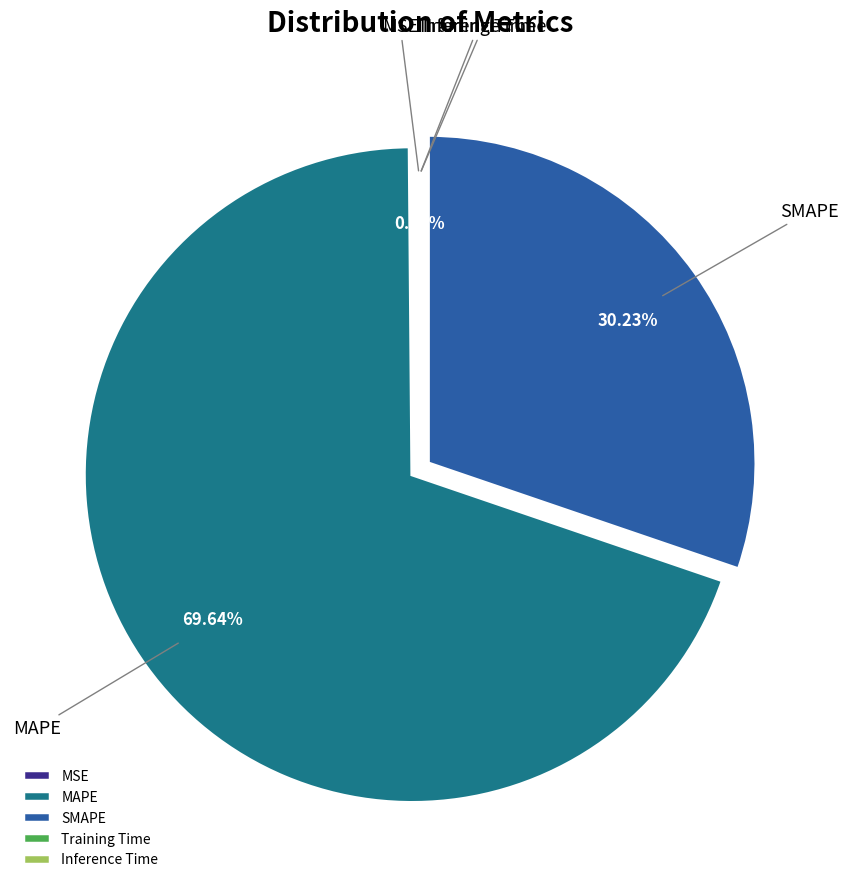

What is the largest slice in the pie chart?

MAPE